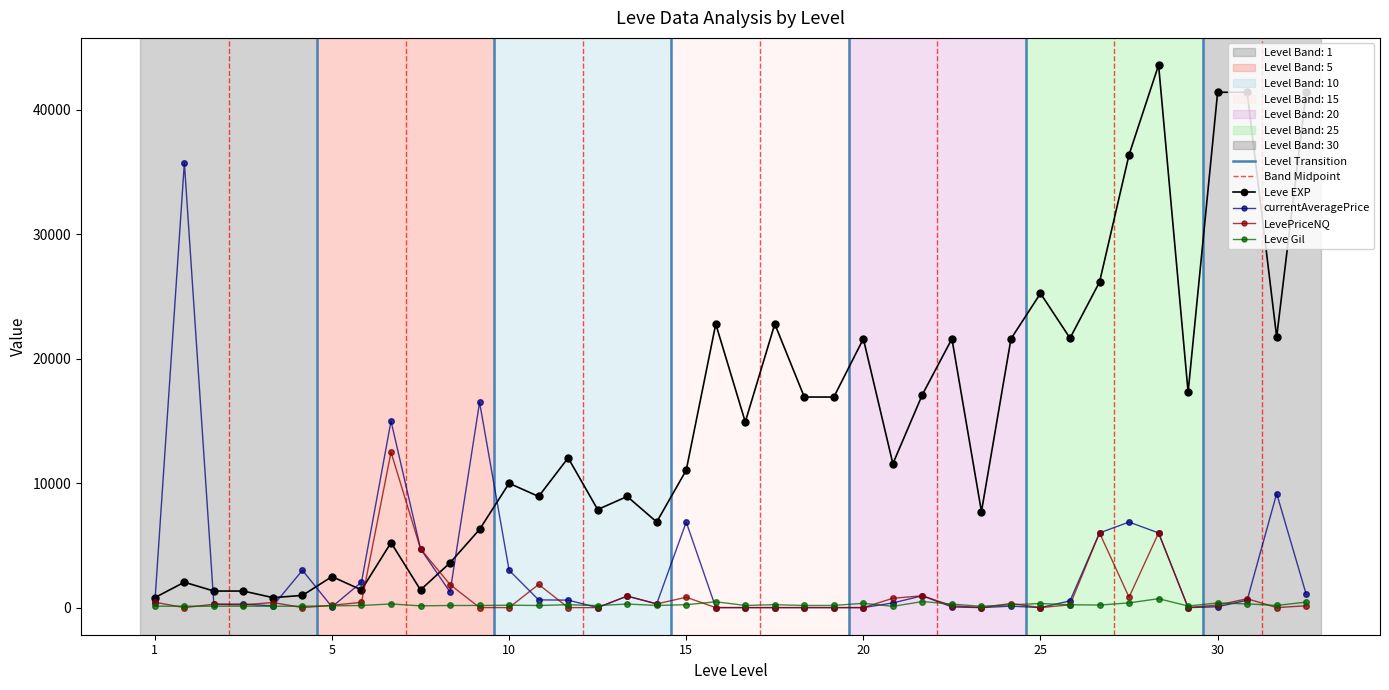

True or false: Leve EXP has more than 1 points higher than both neighbors.

True